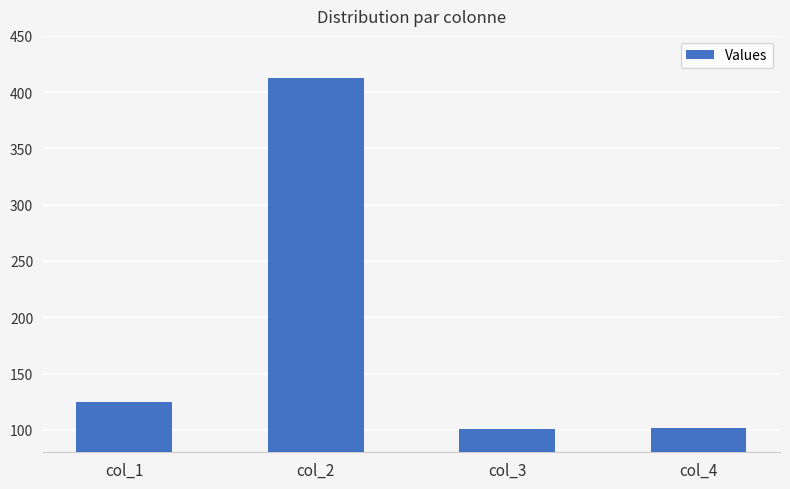

What is the average value?

185